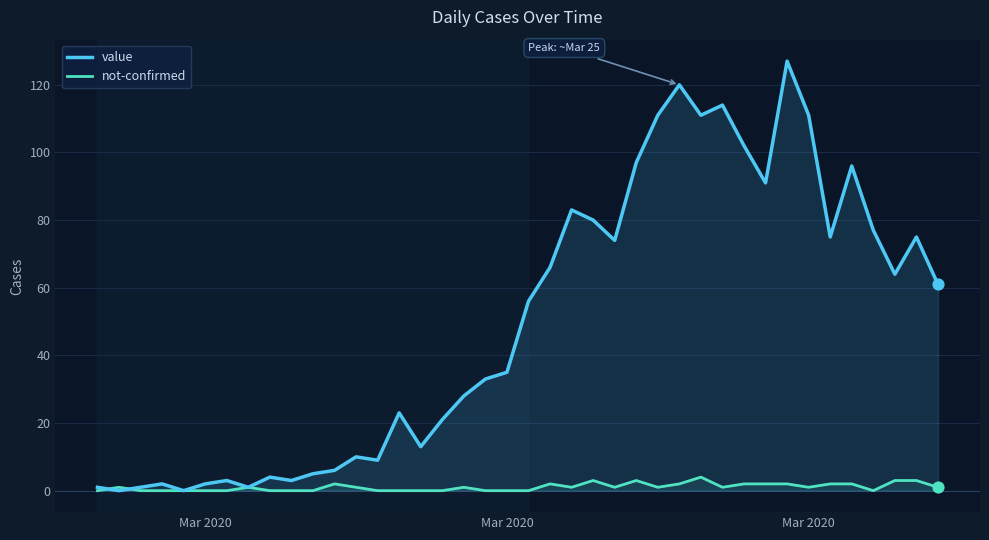

How many lines are shown in the chart?

2